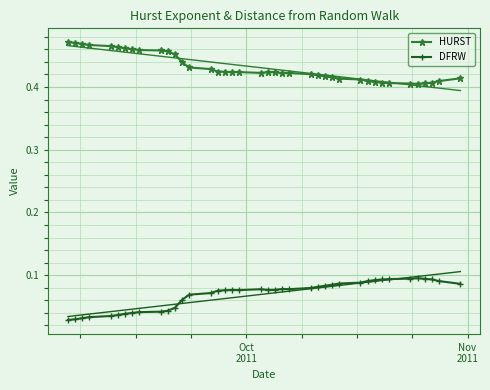

What is the sum of all HURST values?

17.2